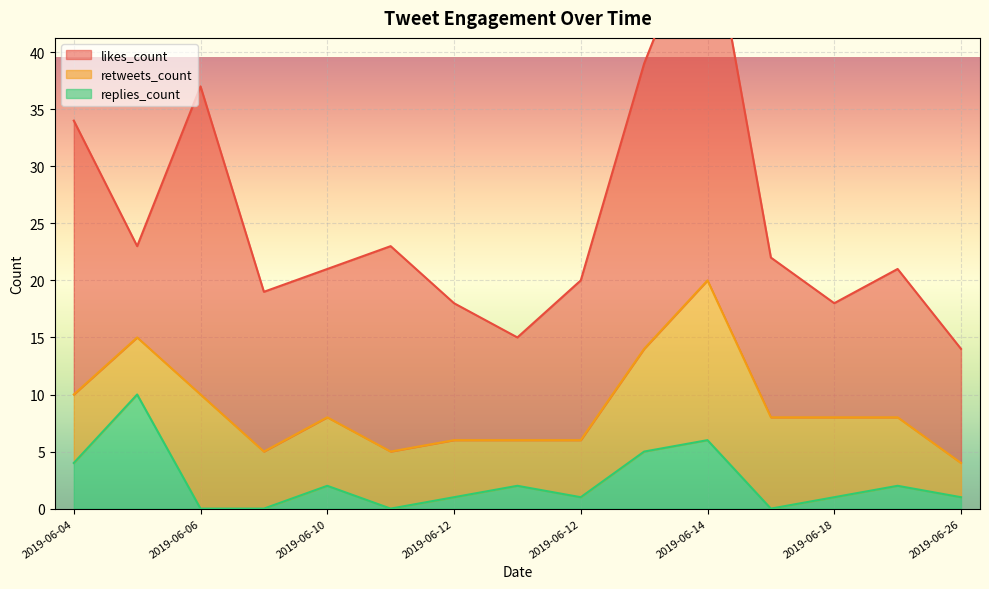

True or false: retweets_count and replies_count cross at least once.

True